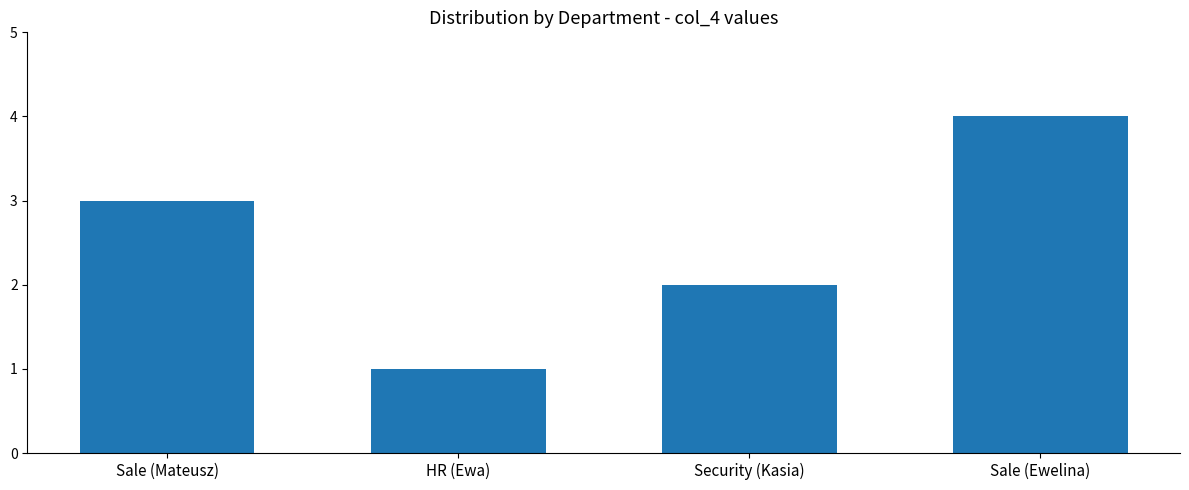

What position from the right is HR (Ewa)?

3